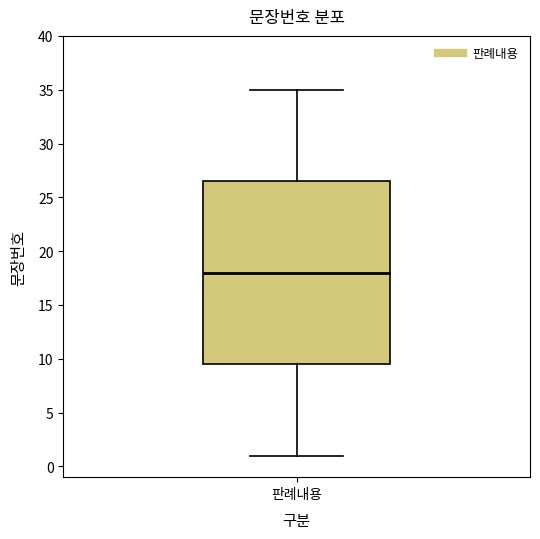

Where is the lower edge of the box for 판례내용 on the y-axis? The values are not printed on the chart, so give them approximately, as read against the axis.

9.5